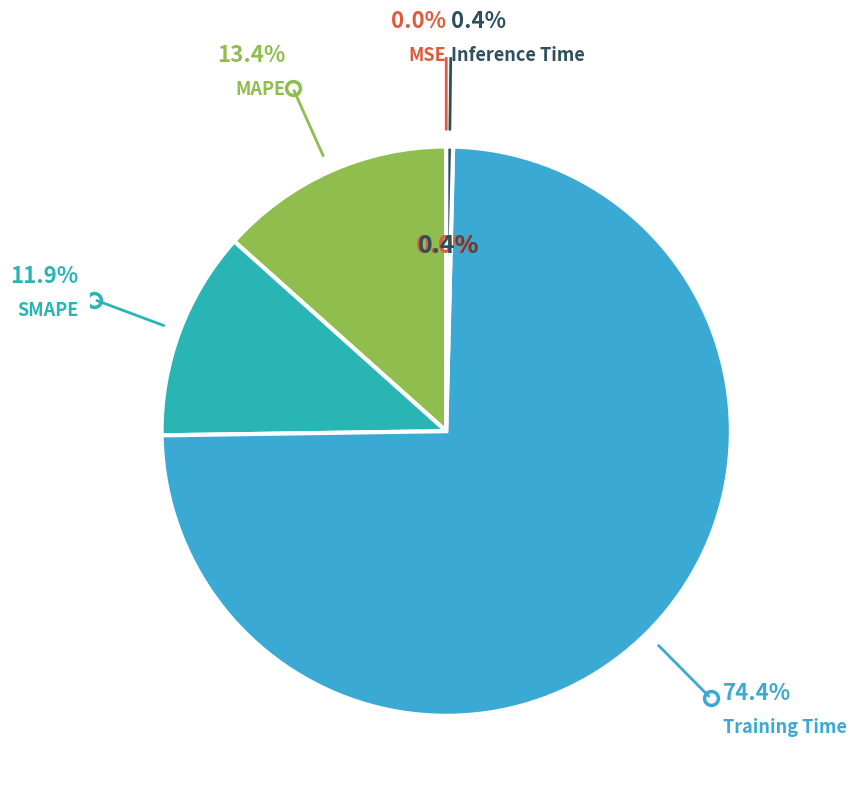

What is the largest slice in the pie chart?

Training Time